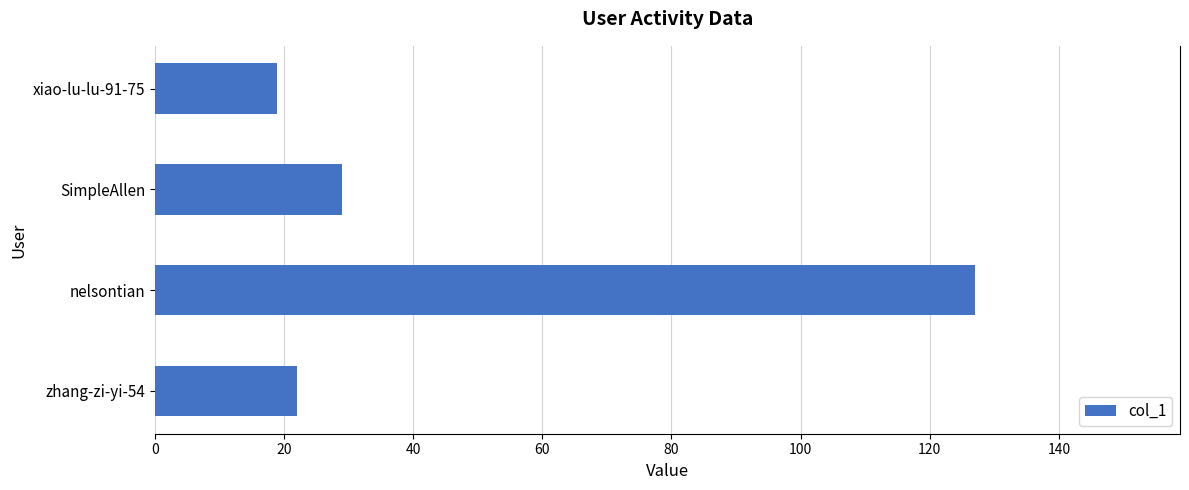

Rank the categories by value from lowest to highest.

xiao-lu-lu-91-75, zhang-zi-yi-54, SimpleAllen, nelsontian